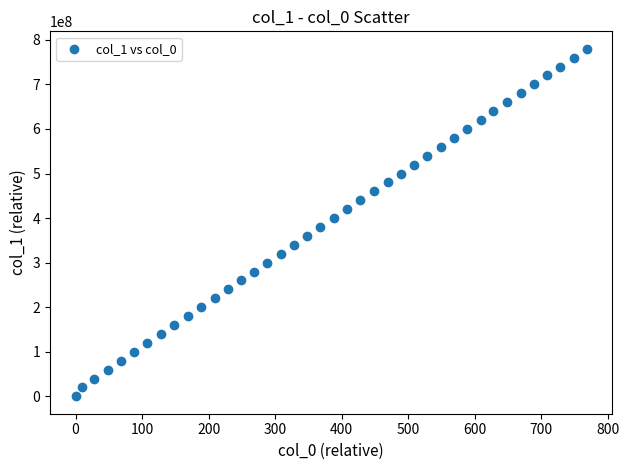

What is the range of Y values (max minus min)?

780000000